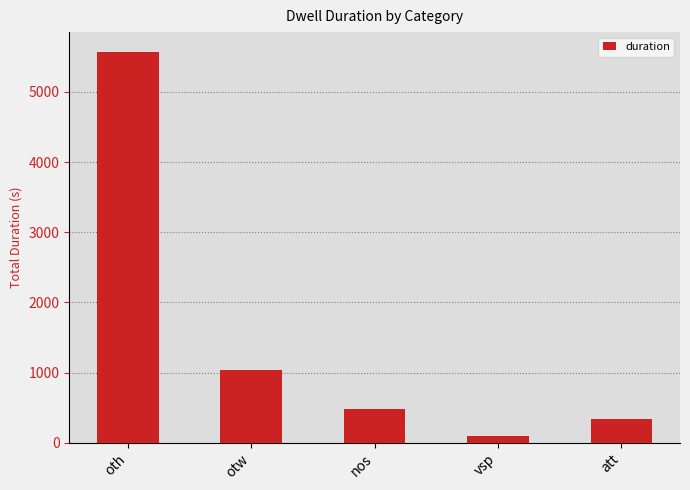

Approximately how many times larger is the value at oth compared to vsp?

55.7